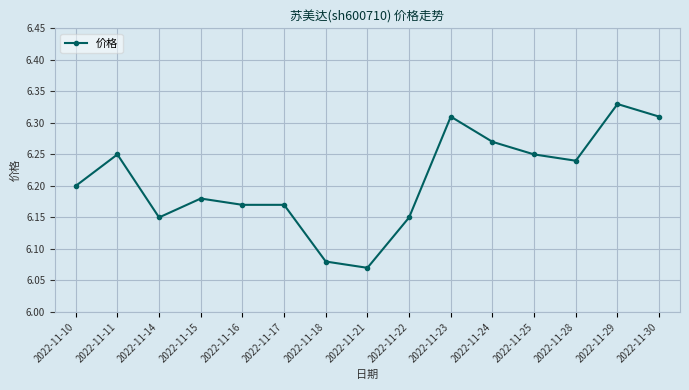

How many values are between 6 and 7?

15